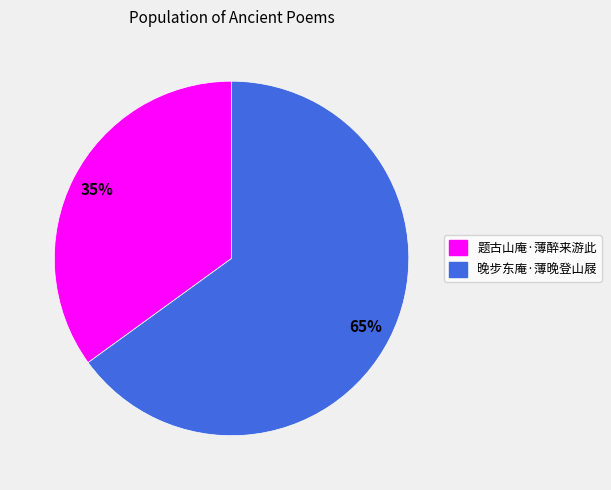

To the nearest percent, what portion does 题古山庵·薄醉来游此 represent?

35%